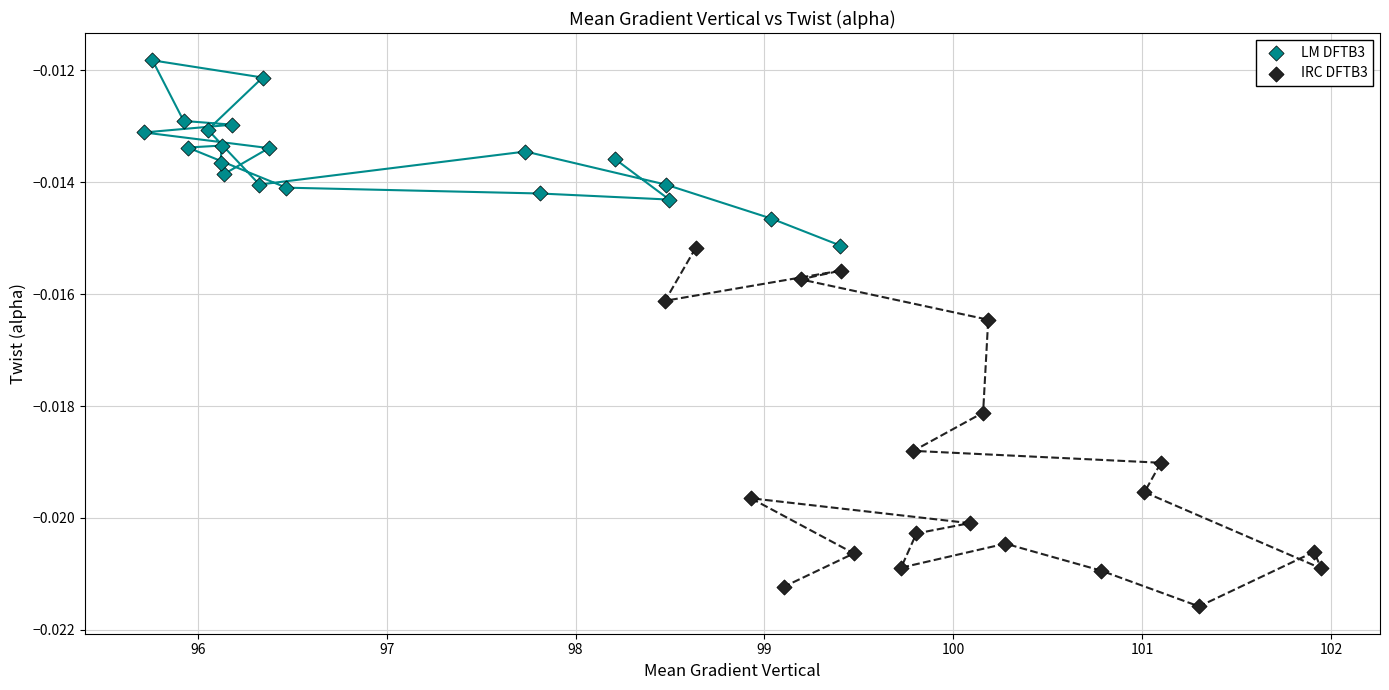

What are all the series names shown in the legend?

LM DFTB3, IRC DFTB3